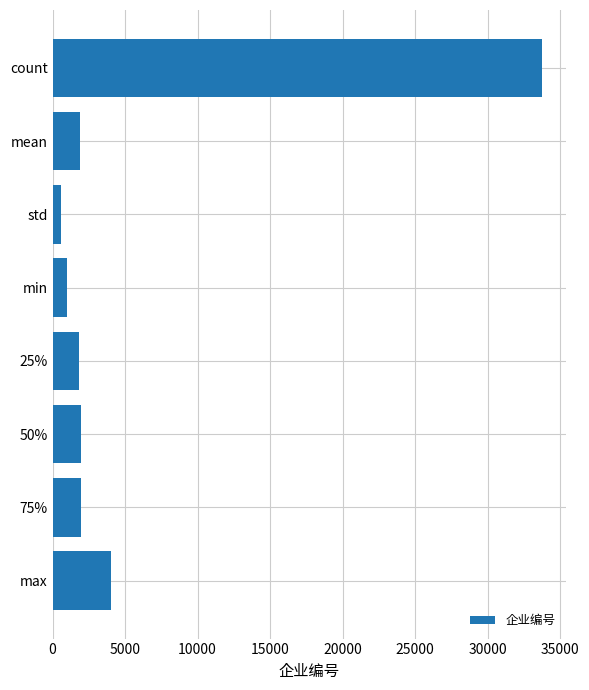

What is the sum of all values?

46938.5